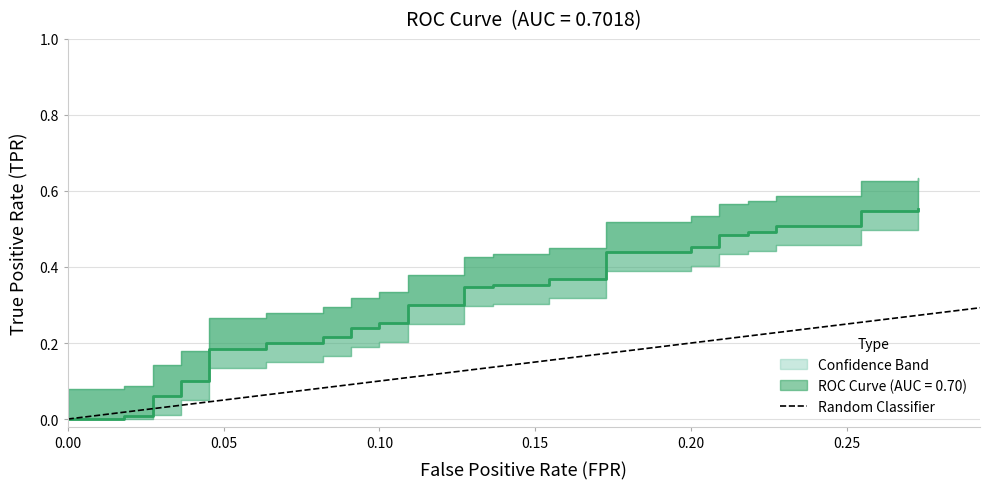

Count the values in the range 0 to 1.

2